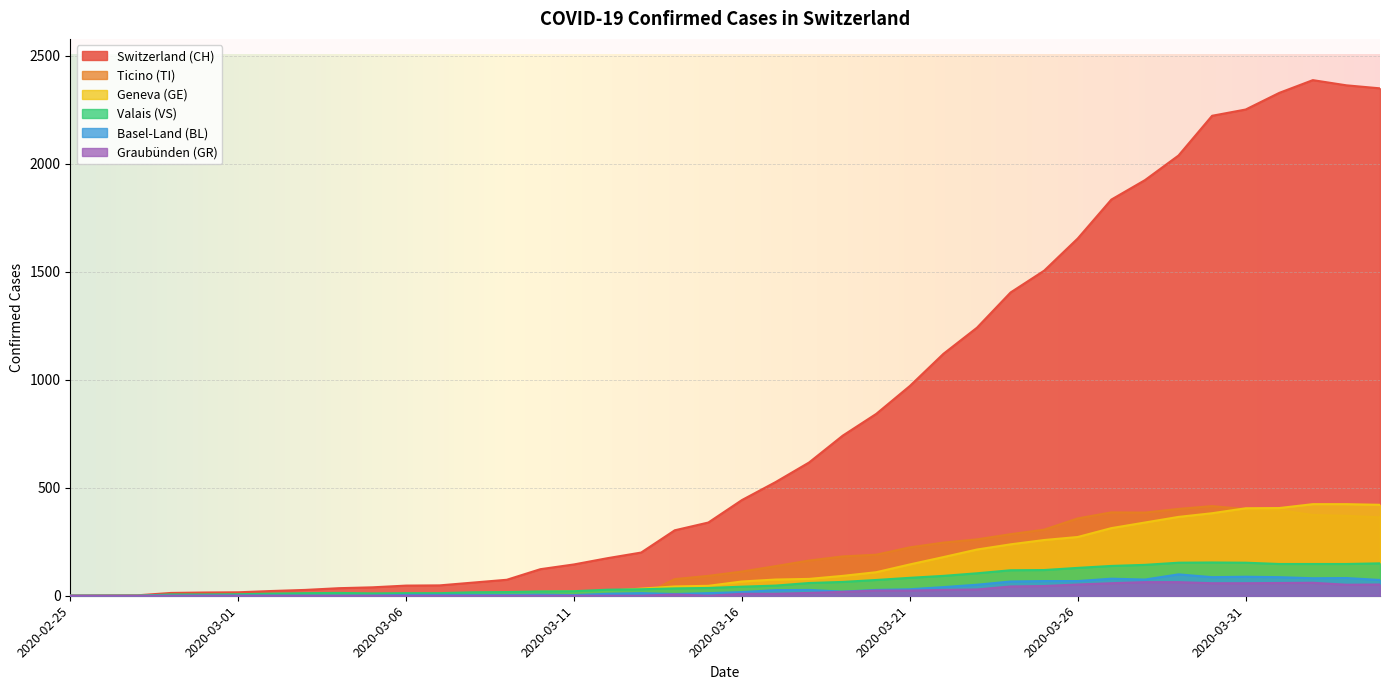

At which label is TI closest to 207?

2020-03-20